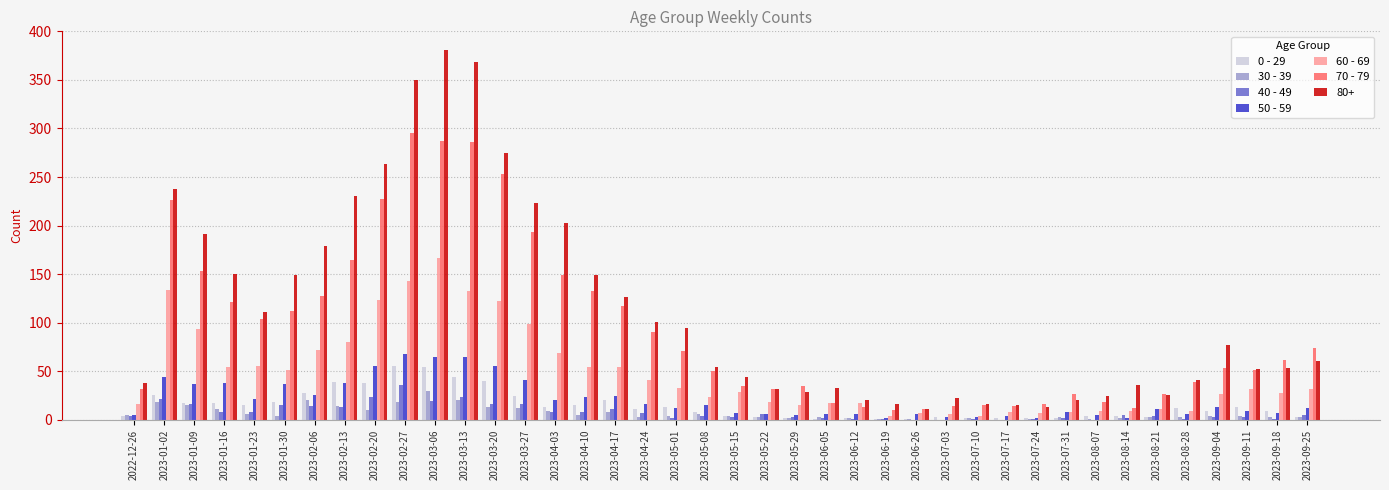

Which series has the largest total across all categories?

80+